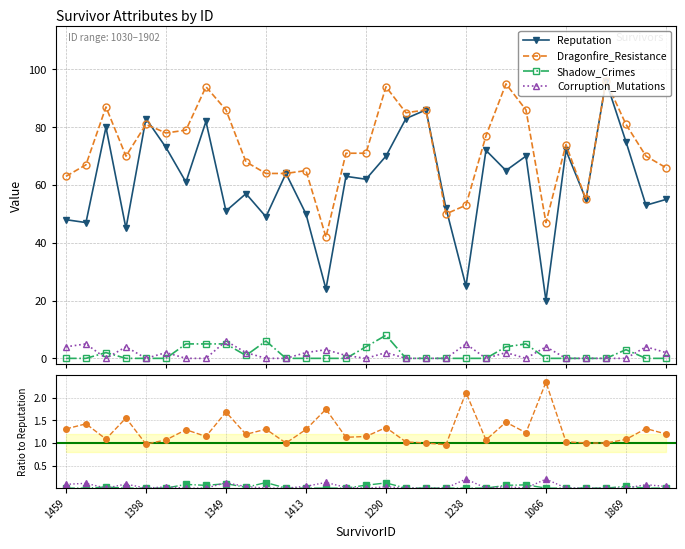

Which series has the widest spread of values?

Reputation